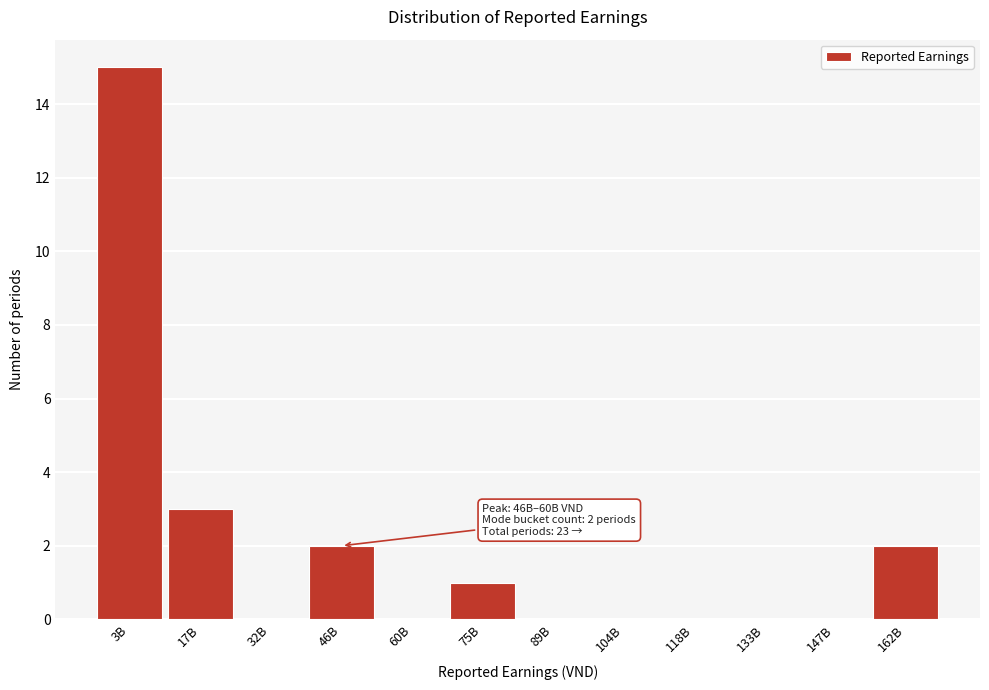

Reading left to right, extract all data points from this chart.

3B=15	17B=3	32B=0	46B=2	60B=0	75B=1	89B=0	104B=0	118B=0	133B=0	147B=0	162B=2